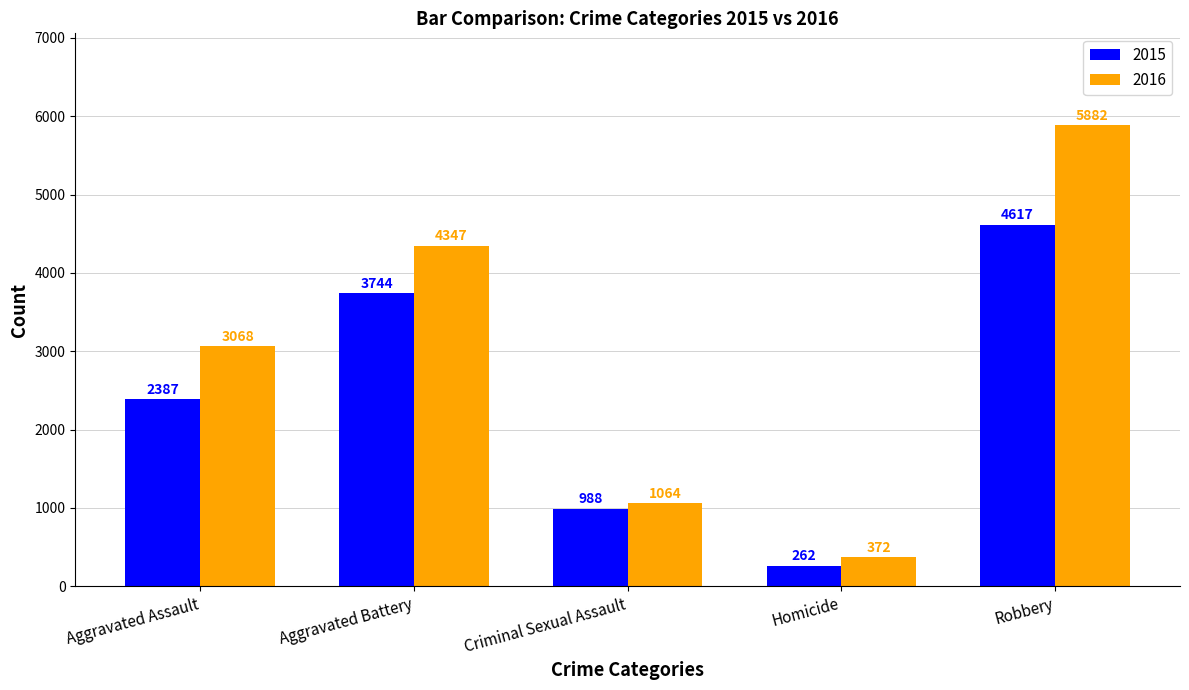

Rank the series by their average value, from highest to lowest.

2016, 2015